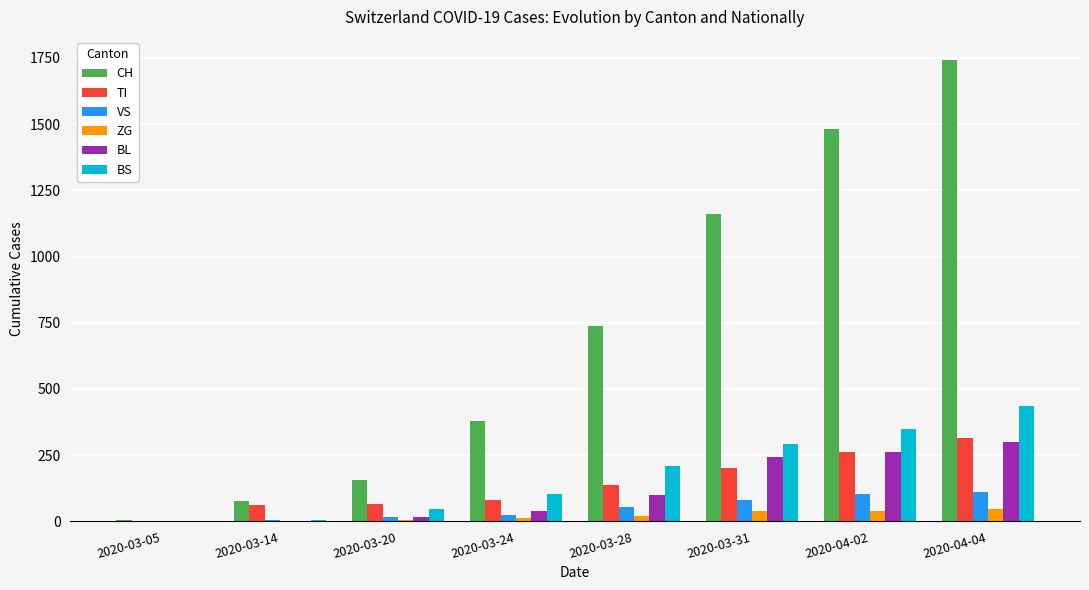

True or false: TI has a value of 270 at 2020-03-31.

False